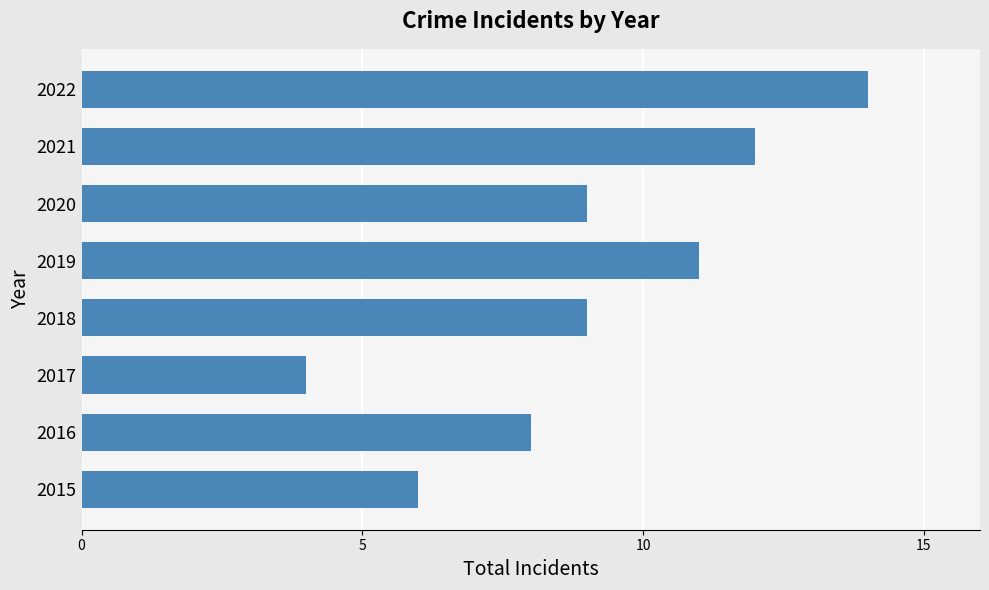

Count the number of categories in the chart.

8